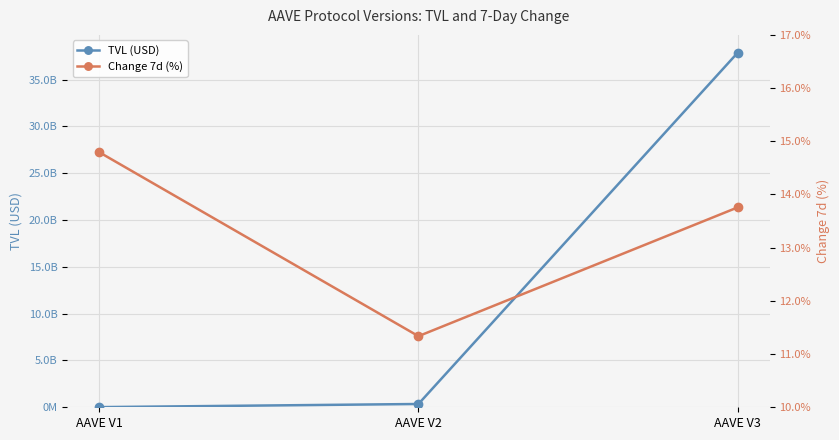

What value does the Change 7d (%) series have at AAVE V1?

14.8